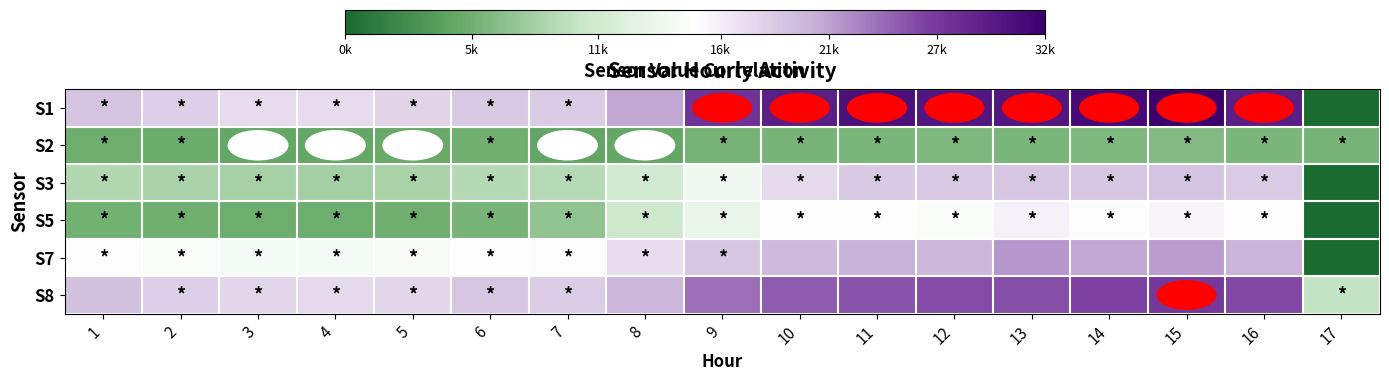

What is the total value across all series at 10?

112257